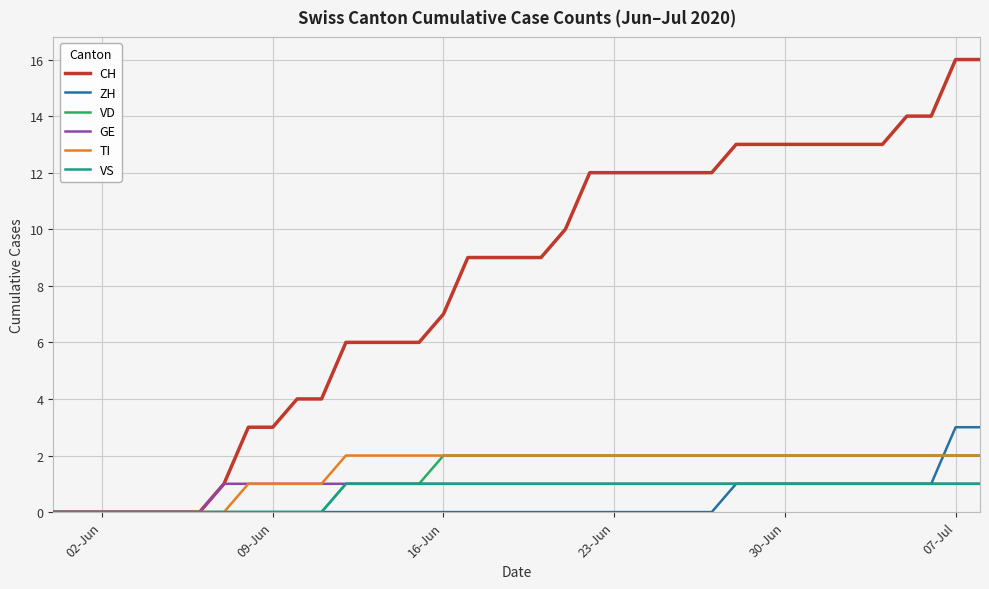

What is the average value of the CH series?

8